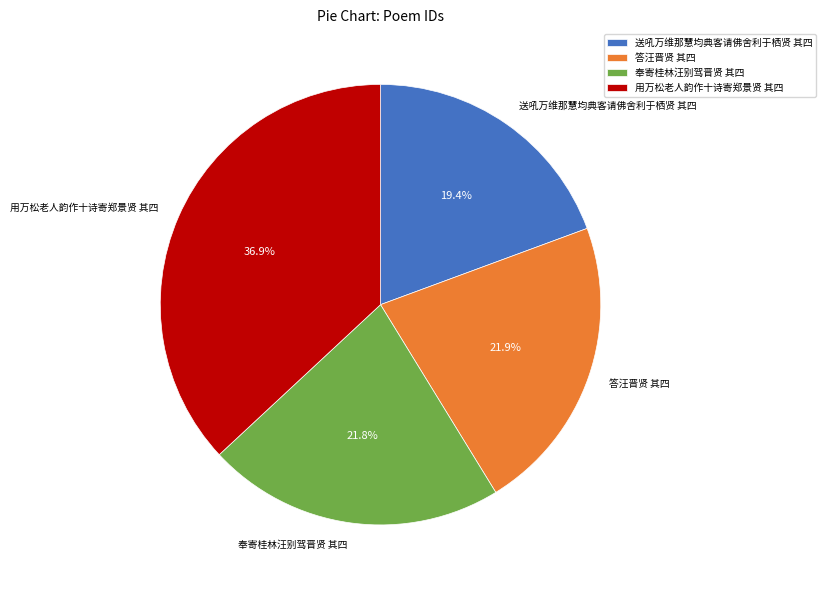

How many slices are in this pie chart?

4